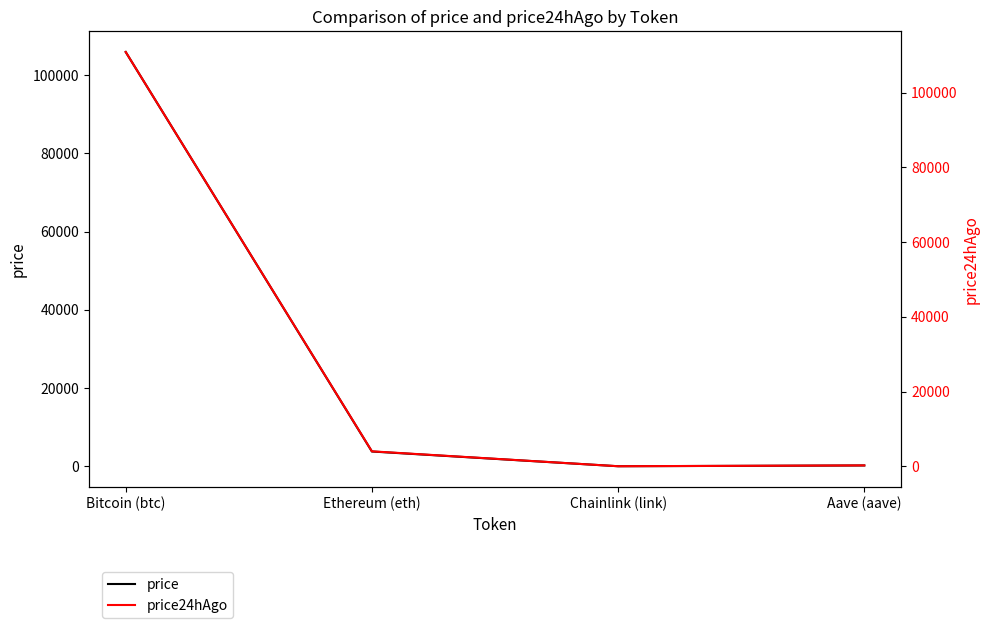

Which category has the lowest value in the price24hAgo series?

Chainlink (link)